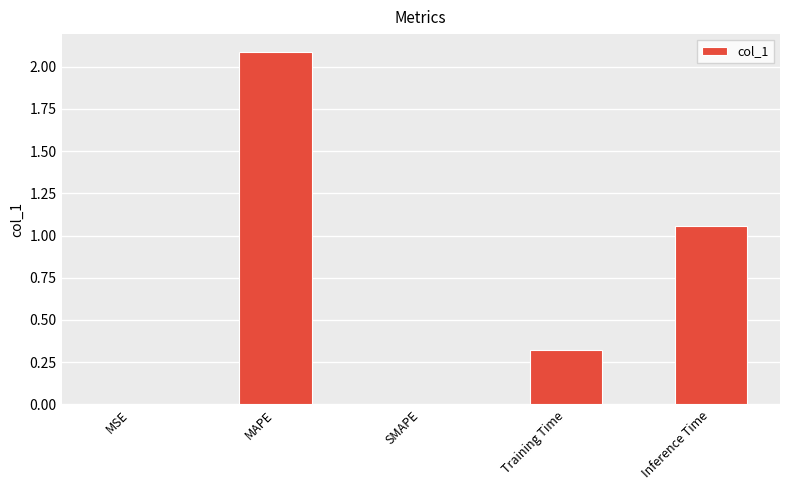

Approximately how many times larger is the value at Training Time compared to MAPE?

0.2